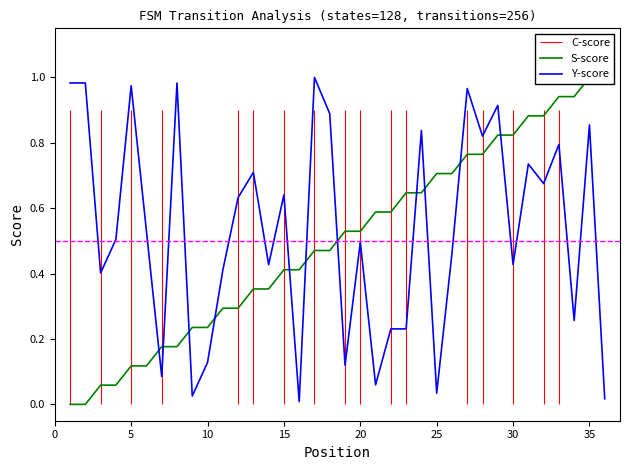

True or false: S-score has more than 2 interior local peaks.

False